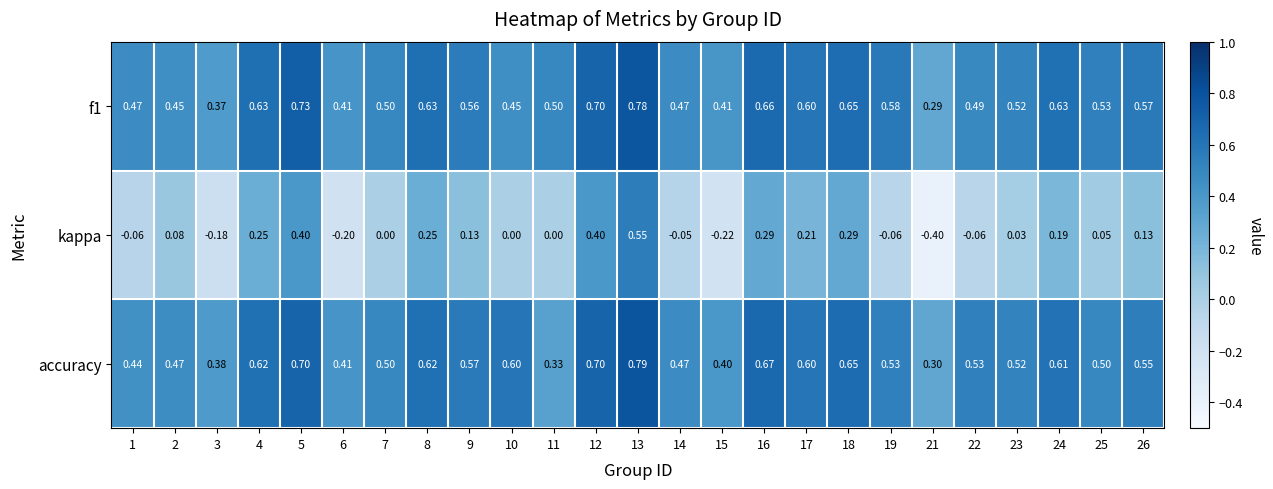

Between 5 and 26, which series saw the biggest shift?

kappa